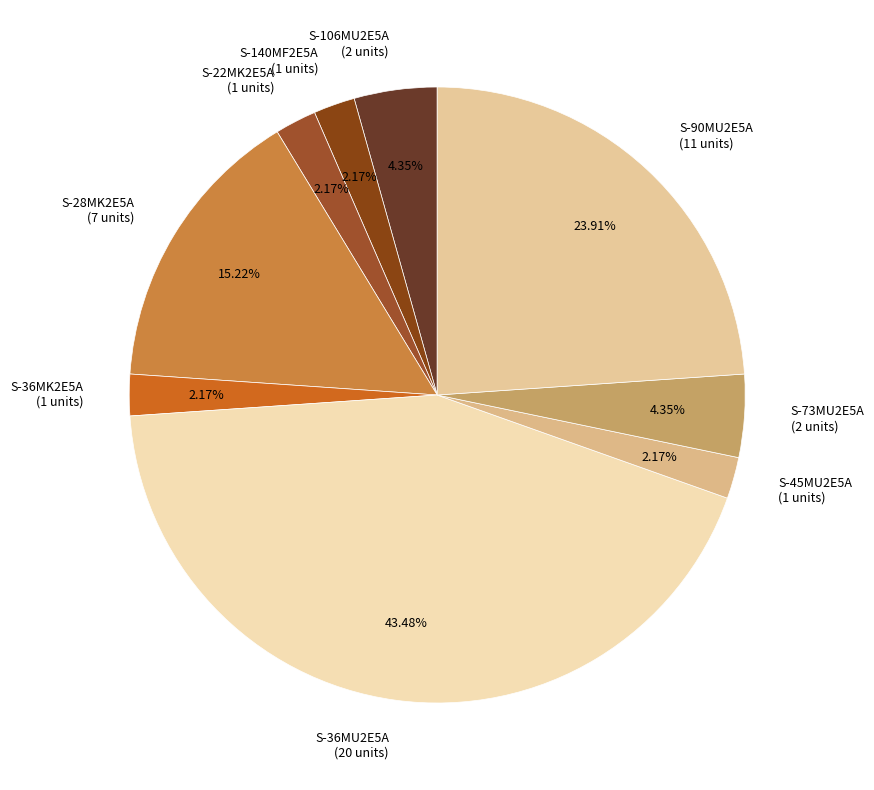

To the nearest percent, what portion does S-106MU2E5A represent?

4%